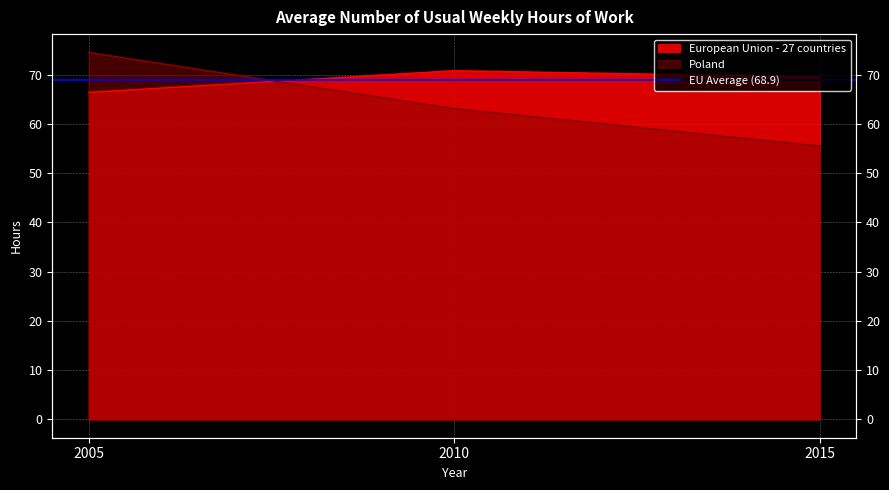

Does the chart display data point markers on the line(s)?

No